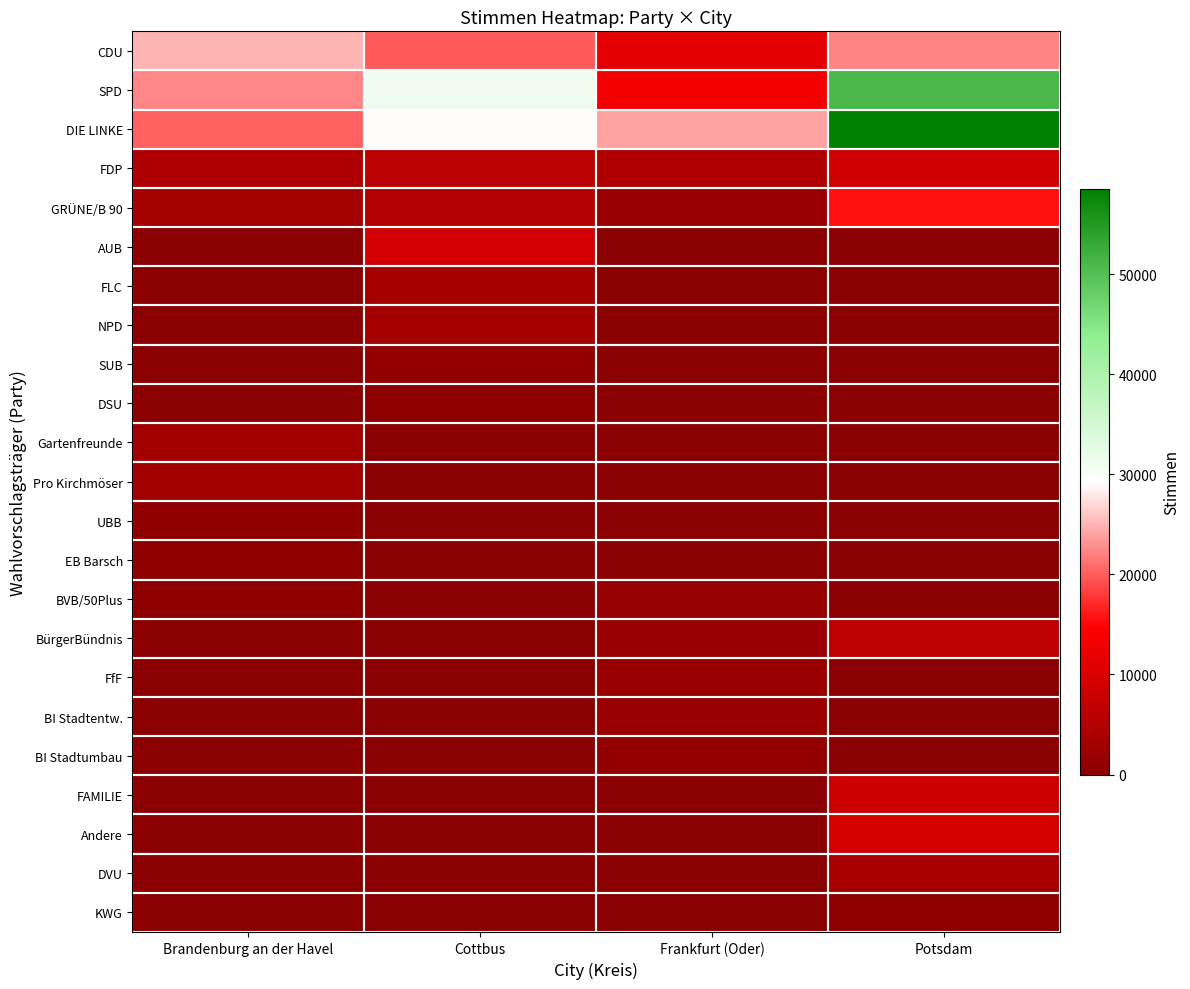

Reading left to right, what are all the values shown in this chart?

CDU: Brandenburg an der Havel=24948	Cottbus=19780	Frankfurt (Oder)=11343	Potsdam=22208
SPD: Brandenburg an der Havel=22361	Cottbus=31030	Frankfurt (Oder)=13317	Potsdam=51055
DIE LINKE: Brandenburg an der Havel=20185	Cottbus=29142	Frankfurt (Oder)=23981	Potsdam=58533
FDP: Brandenburg an der Havel=4553	Cottbus=6144	Frankfurt (Oder)=4810	Potsdam=8600
GRÜNE/B 90: Brandenburg an der Havel=3149	Cottbus=5207	Frankfurt (Oder)=1970	Potsdam=15636
AUB: Brandenburg an der Havel=0	Cottbus=9114	Frankfurt (Oder)=0	Potsdam=0
FLC: Brandenburg an der Havel=0	Cottbus=3342	Frankfurt (Oder)=0	Potsdam=0
NPD: Brandenburg an der Havel=0	Cottbus=3202	Frankfurt (Oder)=0	Potsdam=0
SUB: Brandenburg an der Havel=0	Cottbus=952	Frankfurt (Oder)=0	Potsdam=0
DSU: Brandenburg an der Havel=0	Cottbus=471	Frankfurt (Oder)=0	Potsdam=0
Gartenfreunde: Brandenburg an der Havel=3043	Cottbus=0	Frankfurt (Oder)=0	Potsdam=0
Pro Kirchmöser: Brandenburg an der Havel=3039	Cottbus=0	Frankfurt (Oder)=0	Potsdam=0
UBB: Brandenburg an der Havel=770	Cottbus=0	Frankfurt (Oder)=0	Potsdam=0
EB Barsch: Brandenburg an der Havel=357	Cottbus=0	Frankfurt (Oder)=0	Potsdam=0
BVB/50Plus: Brandenburg an der Havel=310	Cottbus=0	Frankfurt (Oder)=1555	Potsdam=0
BürgerBündnis: Brandenburg an der Havel=0	Cottbus=0	Frankfurt (Oder)=2045	Potsdam=6304
FfF: Brandenburg an der Havel=0	Cottbus=0	Frankfurt (Oder)=2053	Potsdam=0
BI Stadtentw.: Brandenburg an der Havel=0	Cottbus=0	Frankfurt (Oder)=1949	Potsdam=0
BI Stadtumbau: Brandenburg an der Havel=0	Cottbus=0	Frankfurt (Oder)=1084	Potsdam=0
FAMILIE: Brandenburg an der Havel=0	Cottbus=0	Frankfurt (Oder)=0	Potsdam=8287
Andere: Brandenburg an der Havel=0	Cottbus=0	Frankfurt (Oder)=0	Potsdam=9363
DVU: Brandenburg an der Havel=0	Cottbus=0	Frankfurt (Oder)=0	Potsdam=3734
KWG: Brandenburg an der Havel=0	Cottbus=0	Frankfurt (Oder)=0	Potsdam=367